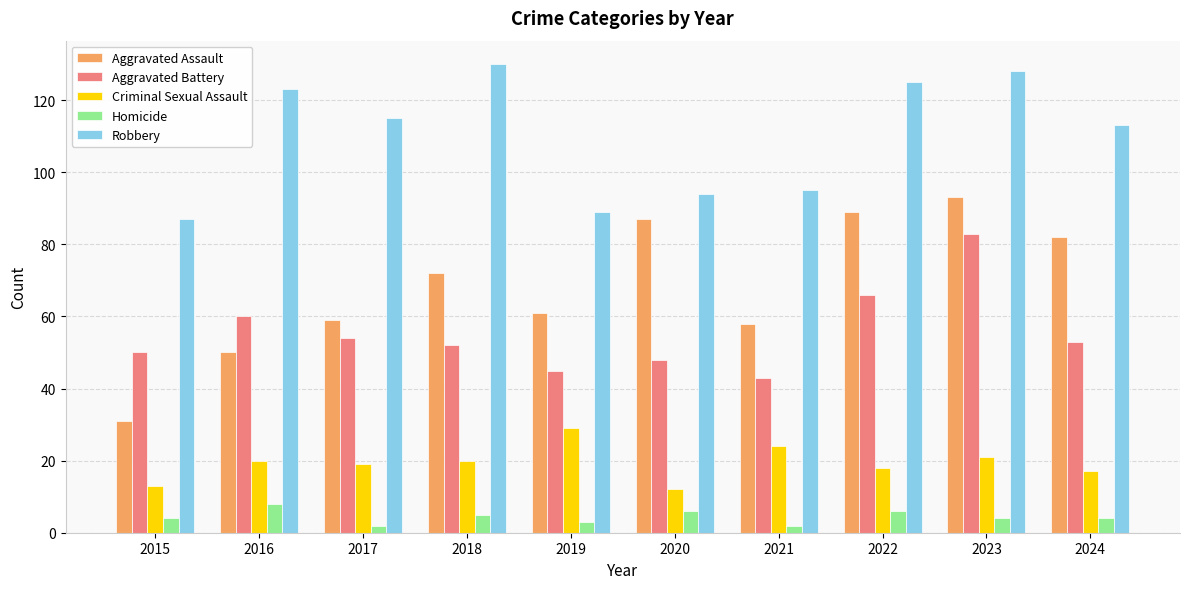

At which label is Aggravated Assault closest to 62?

2019